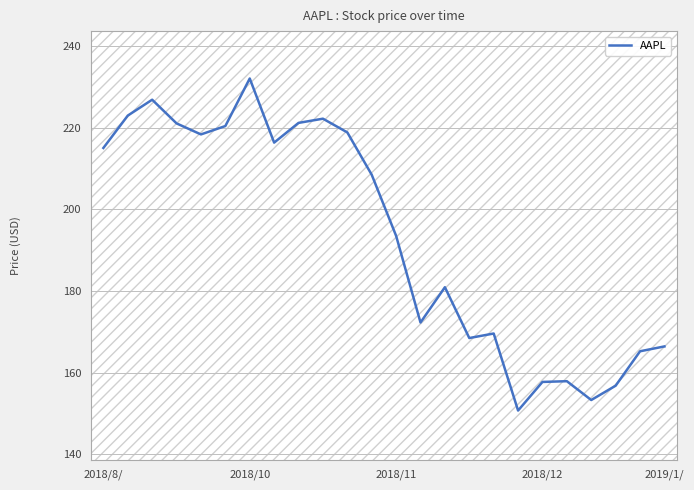

What is the average value?

193.2